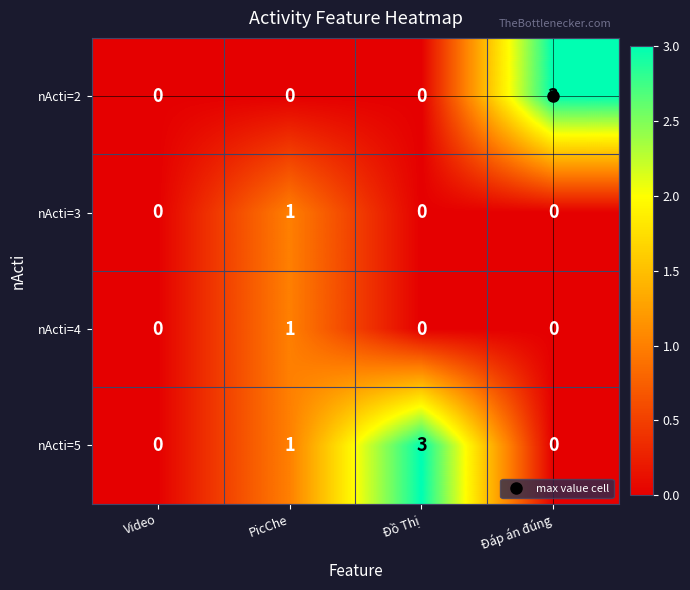

At which label does nActi=5 reach its peak?

Đồ Thị